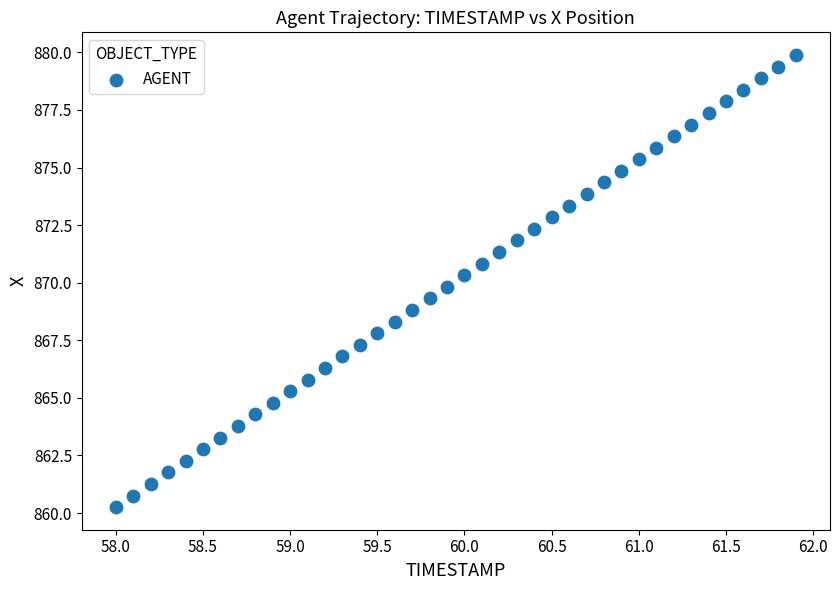

What is the range of X values (max minus min)?

3.9